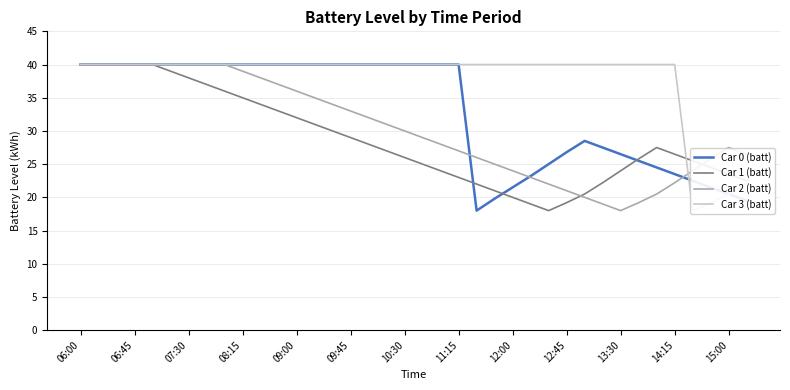

The value of Car 2 (batt) at 08:15 is 63.7. True or false?

False